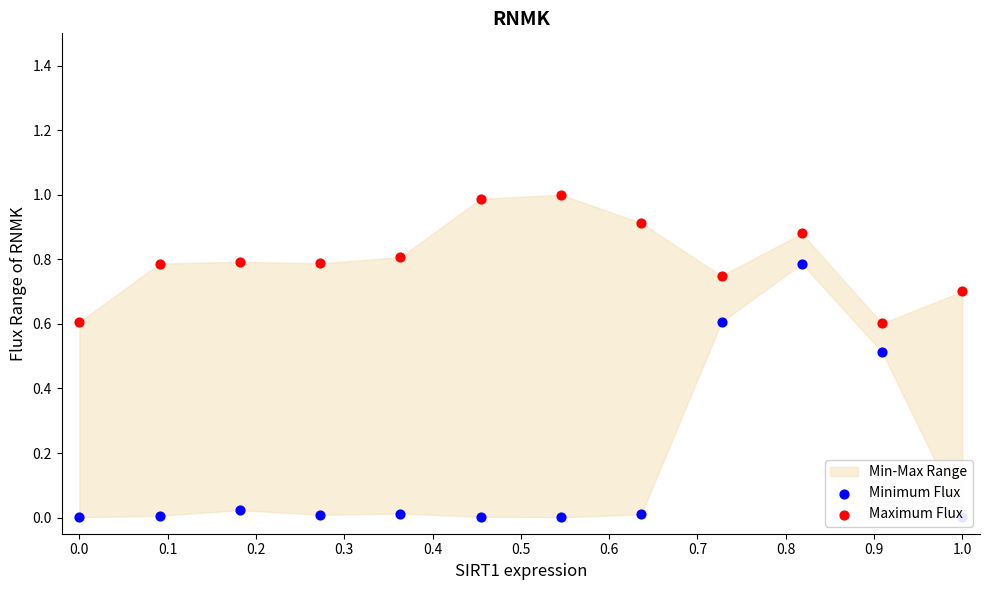

At how many categories does at least one series exceed 0?

12